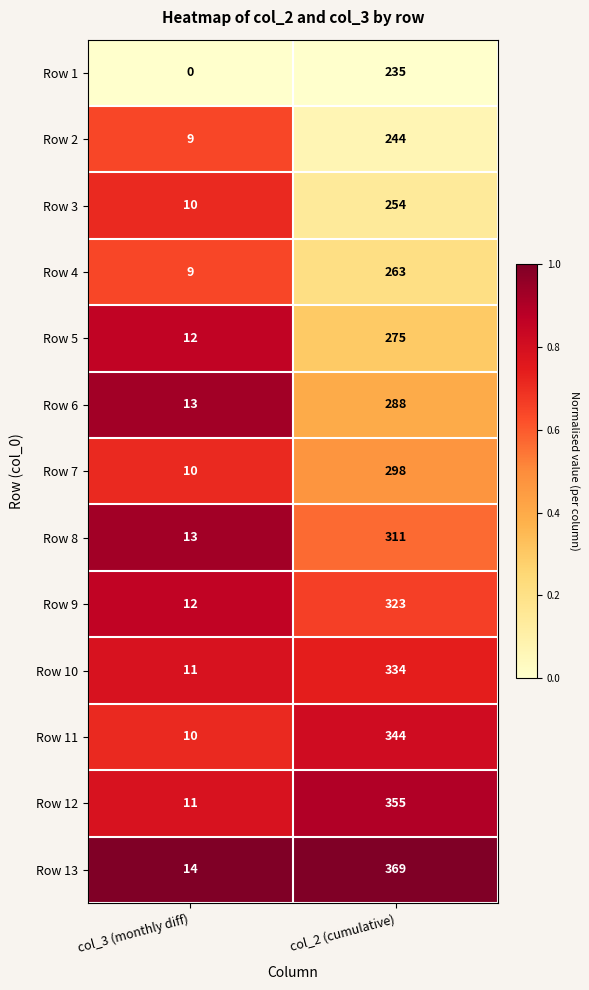

Reading left to right, what are all the values shown in this chart?

Row 1: col_3 (monthly diff)=0	col_2 (cumulative)=235
Row 2: col_3 (monthly diff)=9	col_2 (cumulative)=244
Row 3: col_3 (monthly diff)=10	col_2 (cumulative)=254
Row 4: col_3 (monthly diff)=9	col_2 (cumulative)=263
Row 5: col_3 (monthly diff)=12	col_2 (cumulative)=275
Row 6: col_3 (monthly diff)=13	col_2 (cumulative)=288
Row 7: col_3 (monthly diff)=10	col_2 (cumulative)=298
Row 8: col_3 (monthly diff)=13	col_2 (cumulative)=311
Row 9: col_3 (monthly diff)=12	col_2 (cumulative)=323
Row 10: col_3 (monthly diff)=11	col_2 (cumulative)=334
Row 11: col_3 (monthly diff)=10	col_2 (cumulative)=344
Row 12: col_3 (monthly diff)=11	col_2 (cumulative)=355
Row 13: col_3 (monthly diff)=14	col_2 (cumulative)=369